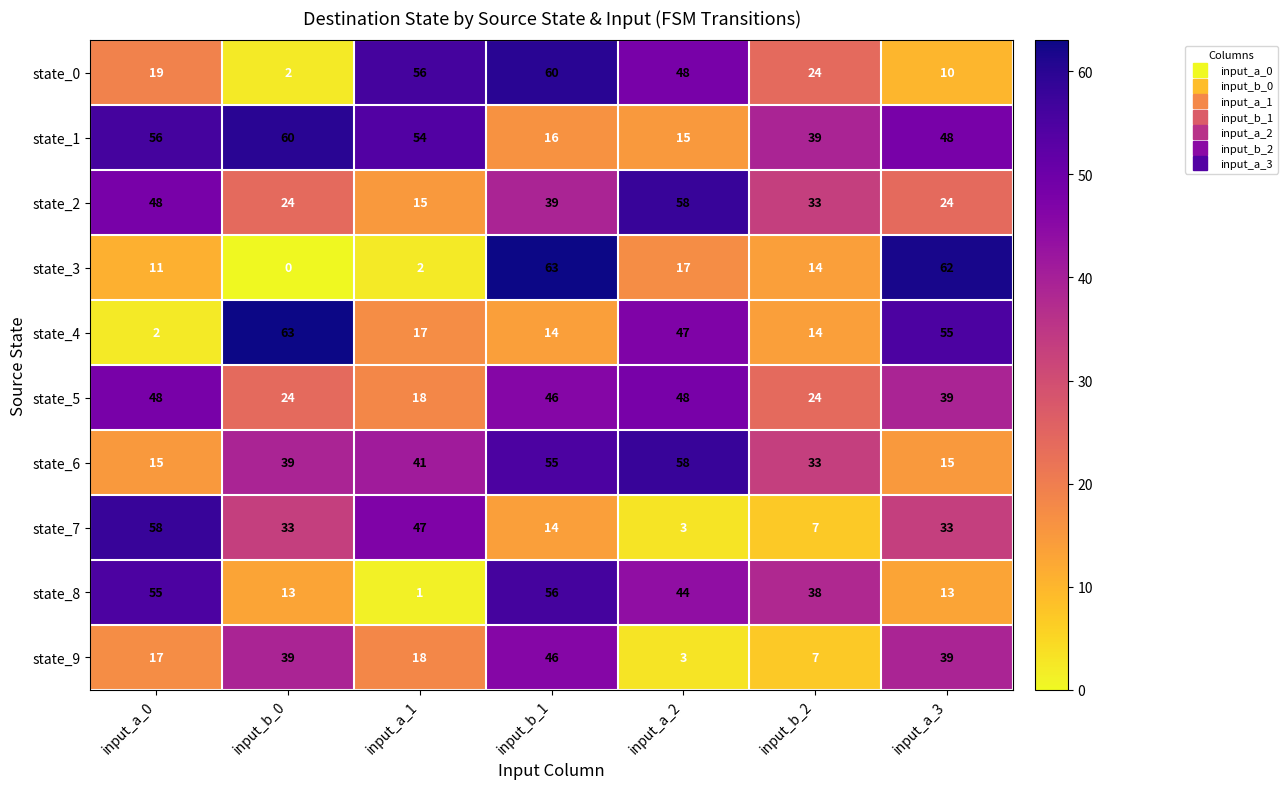

What is the difference between the maximum and second lowest values in the state_1 series?

44